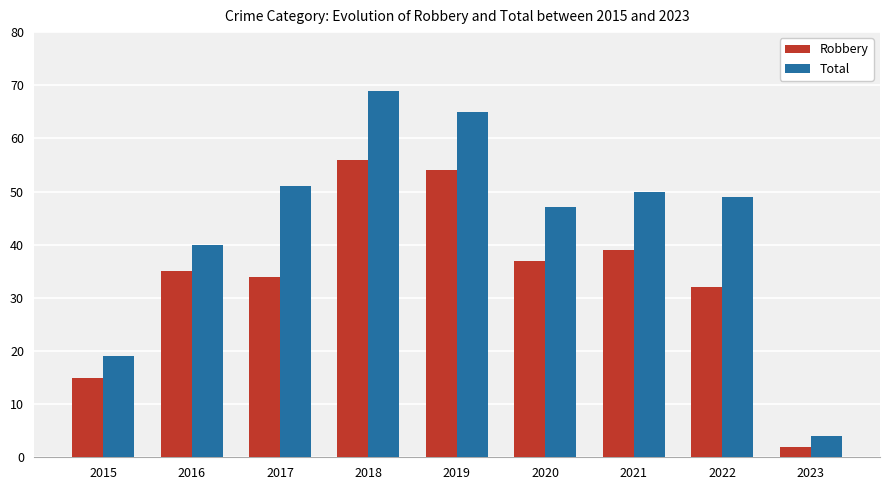

What is the sum of the Total values at 2022 and 2018?

118